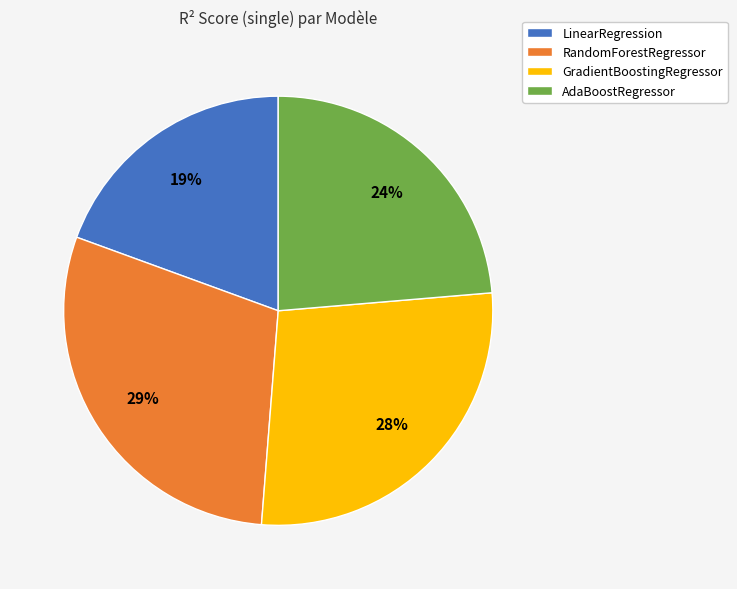

Do LinearRegression and GradientBoostingRegressor together represent more than half of the pie?

No